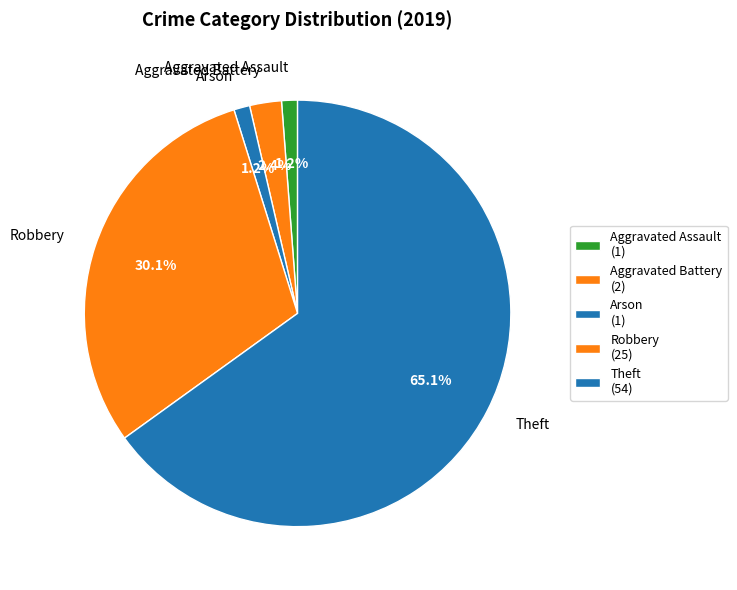

To the nearest percent, what is the difference between the largest and smallest slice percentages?

64%